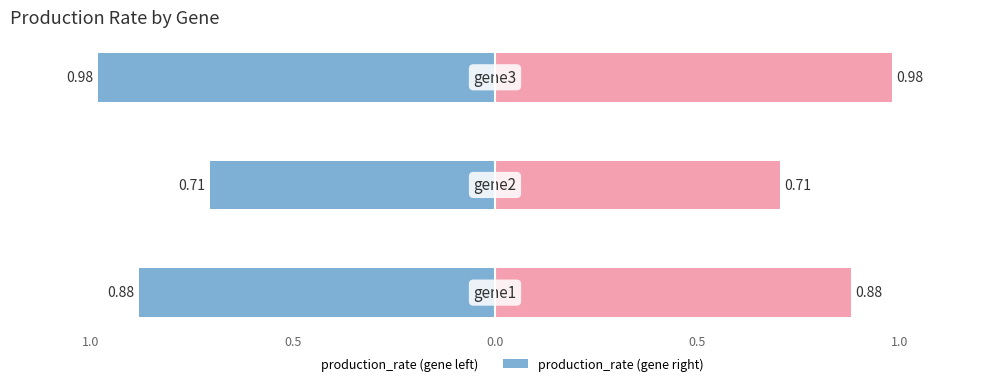

Which series has the largest total across all categories?

production_rate (right)